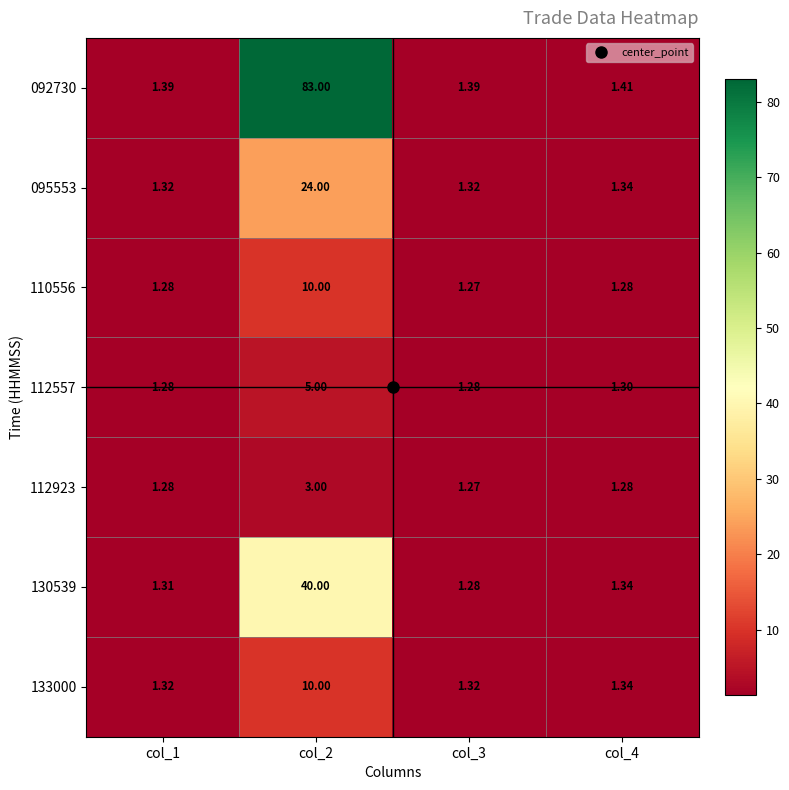

Is the value of 110556 at col_2 greater than the value of 130539 at col_2?

No